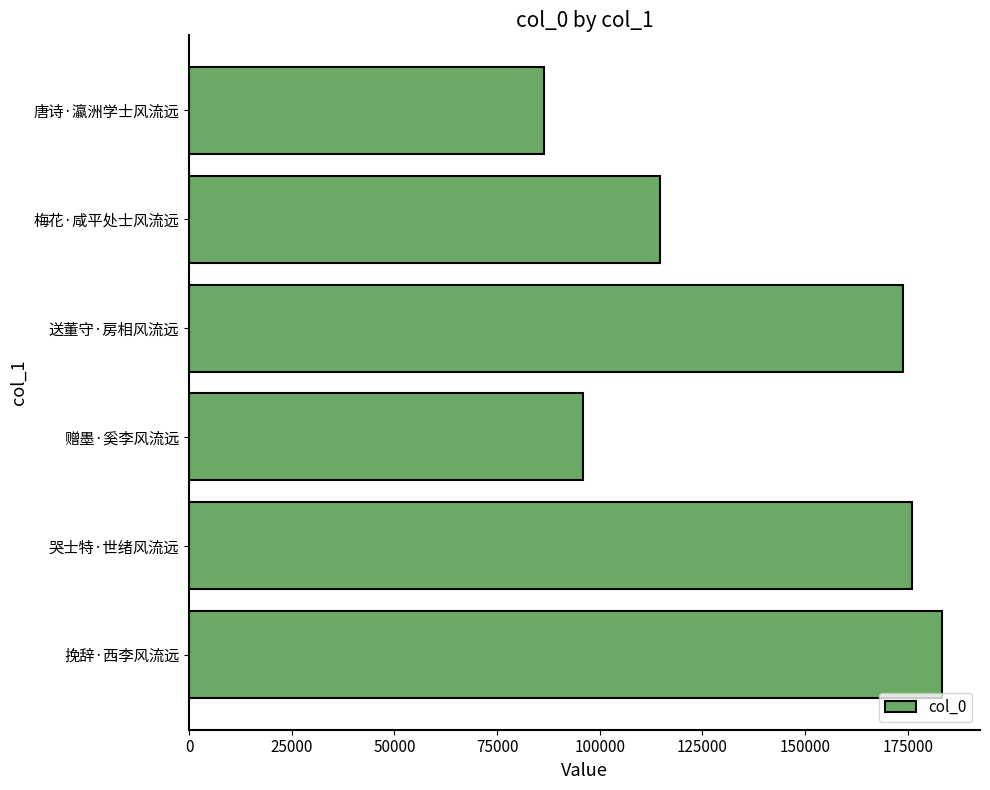

The chart shows a value of 114371 at 送董守·房相风流远. True or false?

False